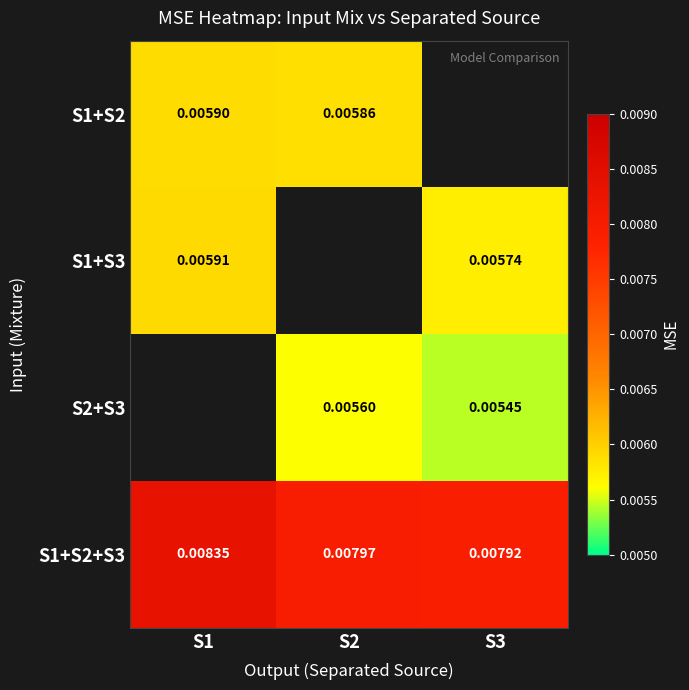

Is the value of S1+S2 at S1 greater than the value of S1+S2+S3 at S3?

No